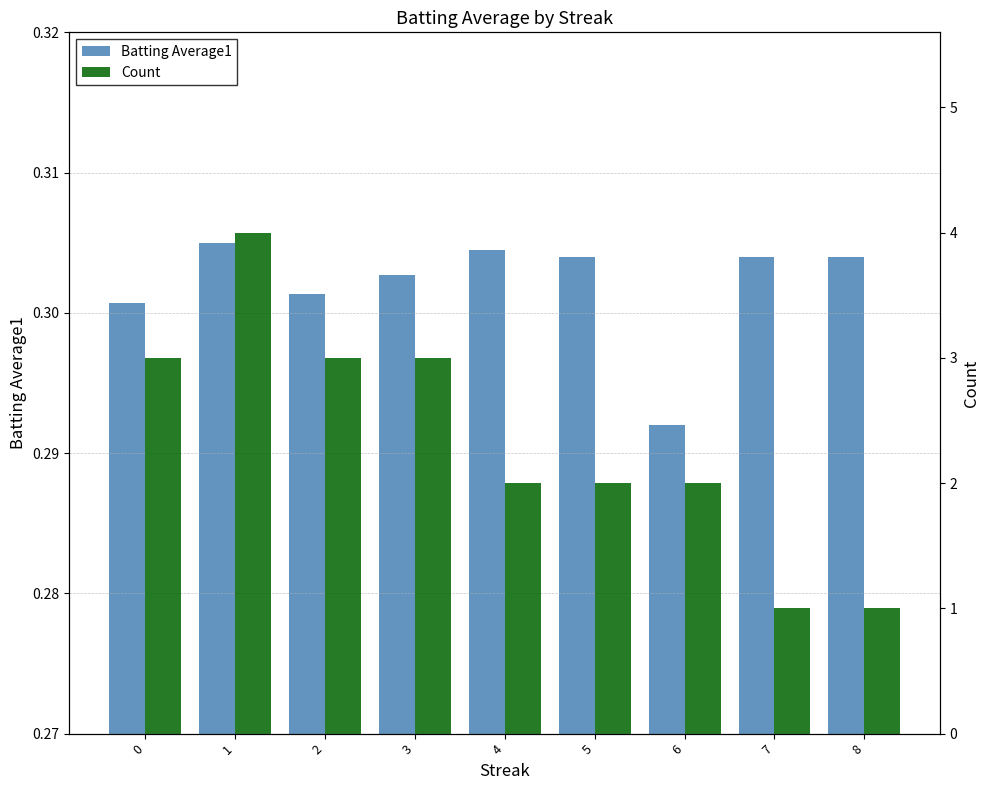

What is the minimum value shown in the chart?

0.3